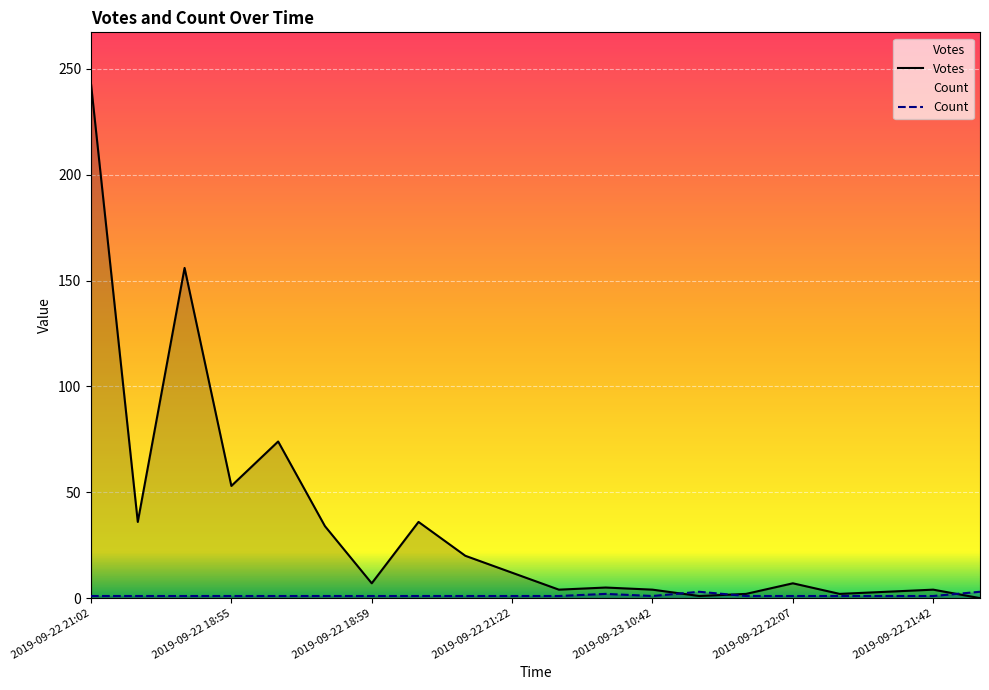

How many lines are shown in the chart?

2